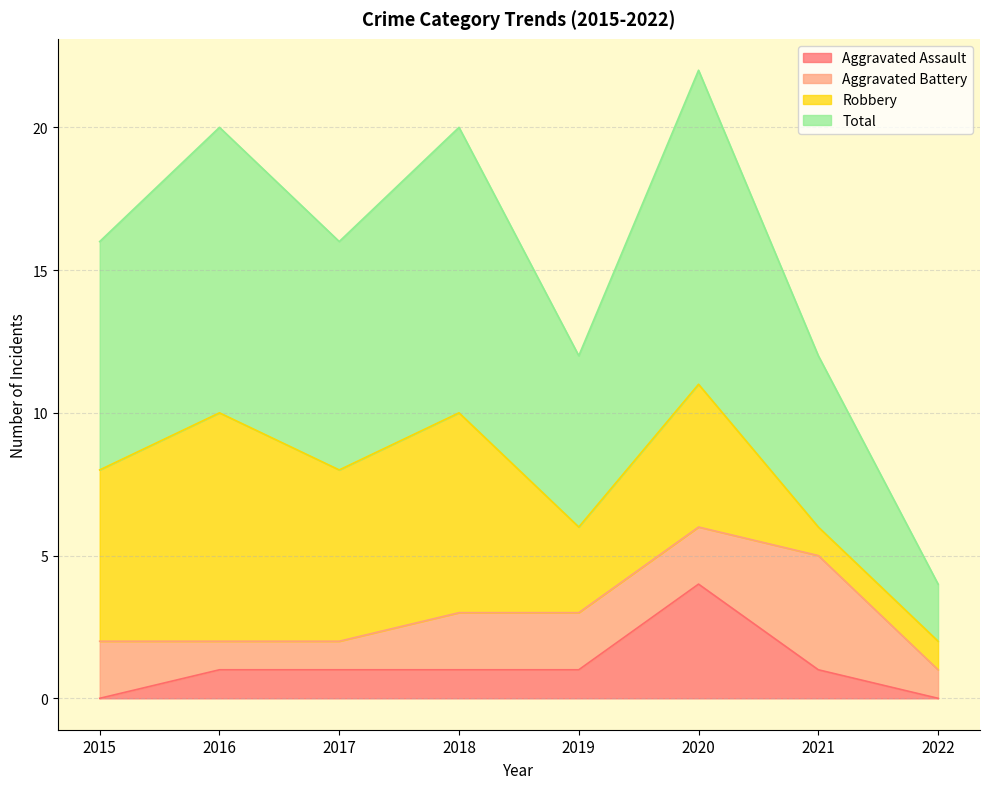

What is the spread (max minus min) of values at 2018?

9